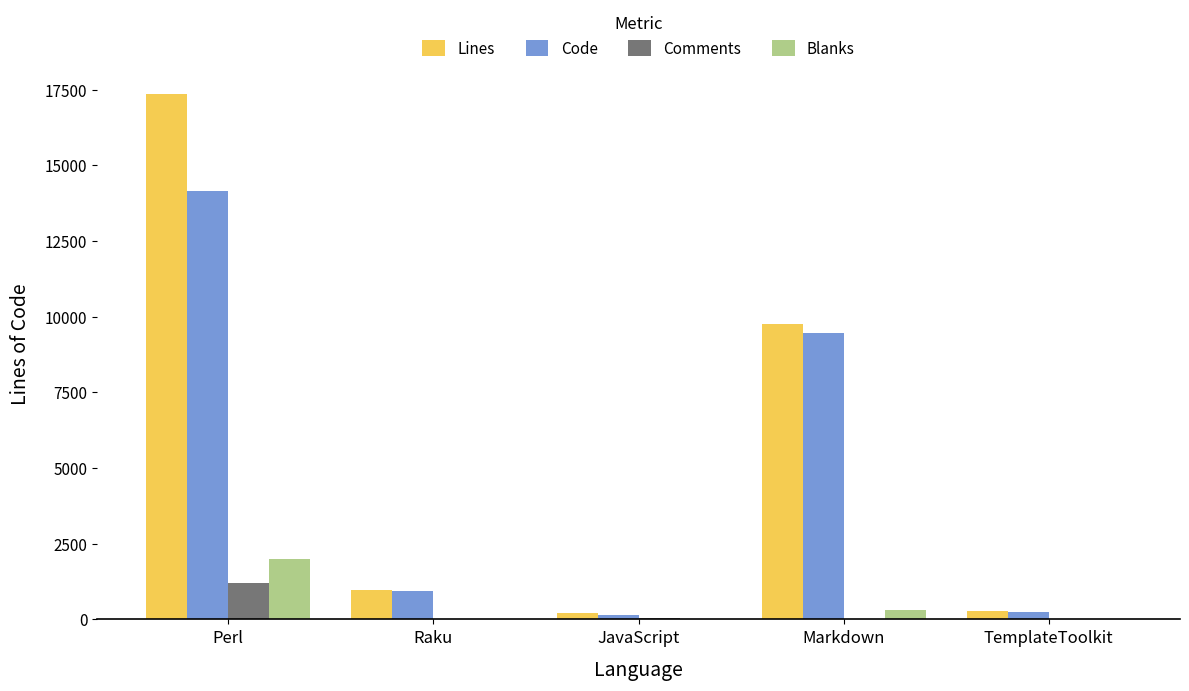

Are the bars horizontal?

No